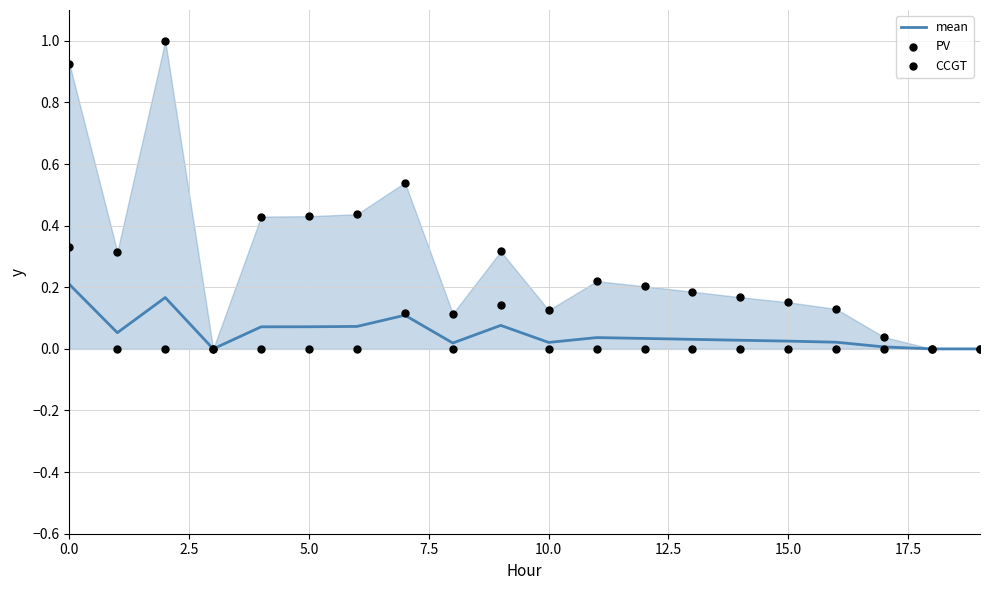

Which series contains the lowest Y value?

mean